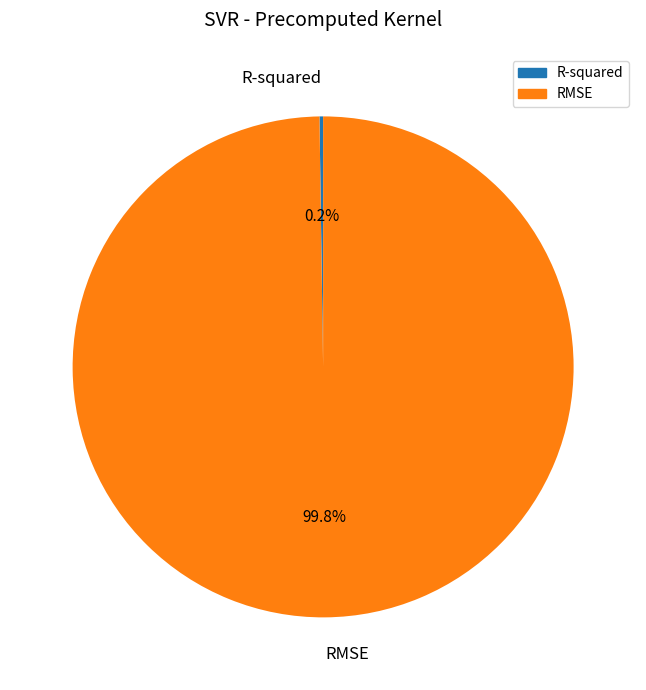

How much of the chart is everything except RMSE?

0.2%